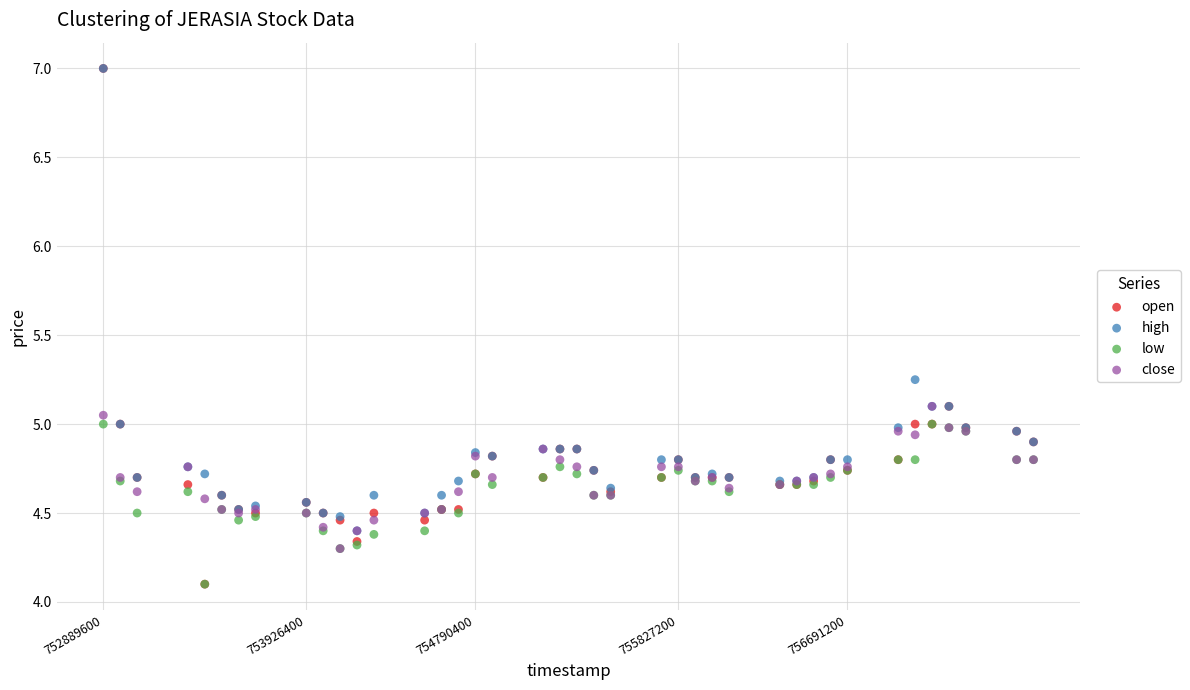

What are all the series names shown in the legend?

open, high, low, close